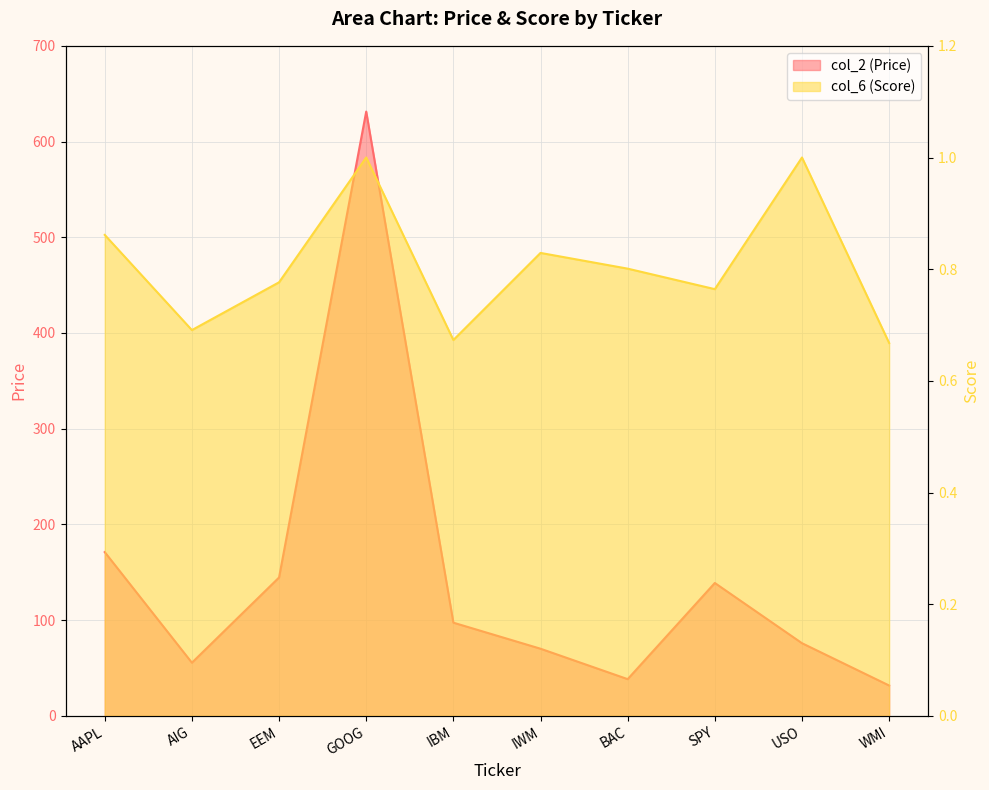

Reading left to right, transcribe all the data shown in this chart.

col_2 (Price): 171.1	55.5	144.6	631.3	97.3	70.1	38.3	138.8	75.9	31.7
col_6 (Score): 0.9	0.7	0.8	1.0	0.7	0.8	0.8	0.8	1.0	0.7